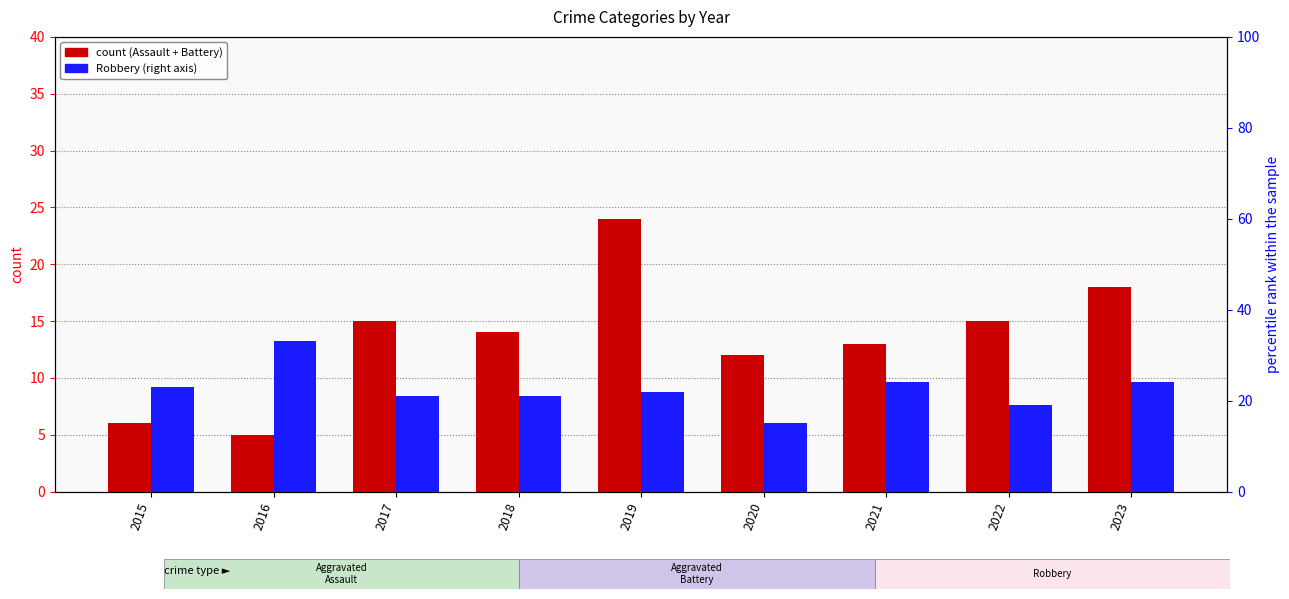

How many bars are there in total?

27